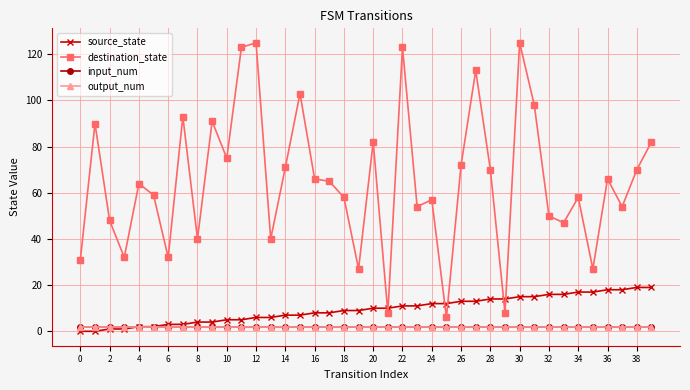

Is this an area chart (filled region under the line)?

No